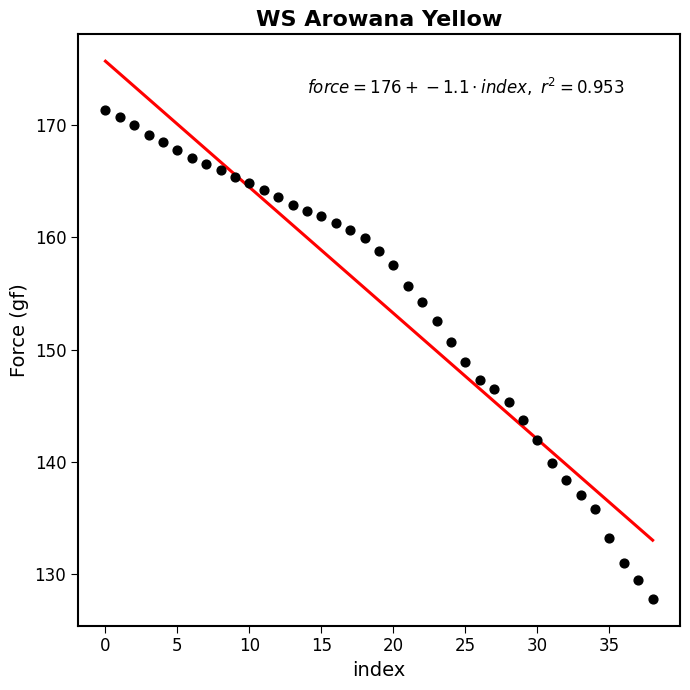

What is the range of Y values (max minus min)?

43.5